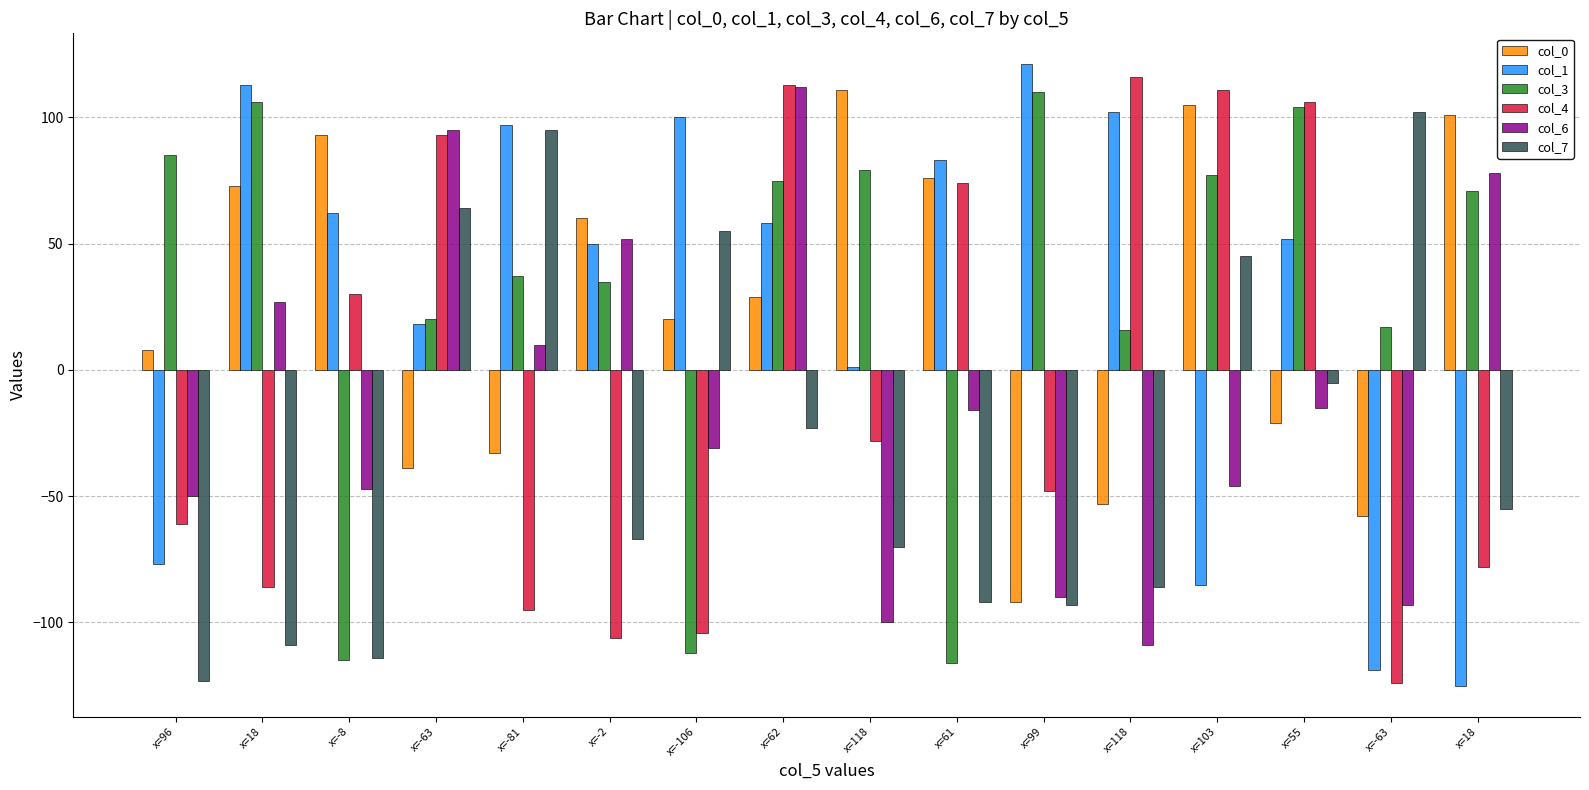

What is the sum of the col_1 values at x=-8 and x=61?

145